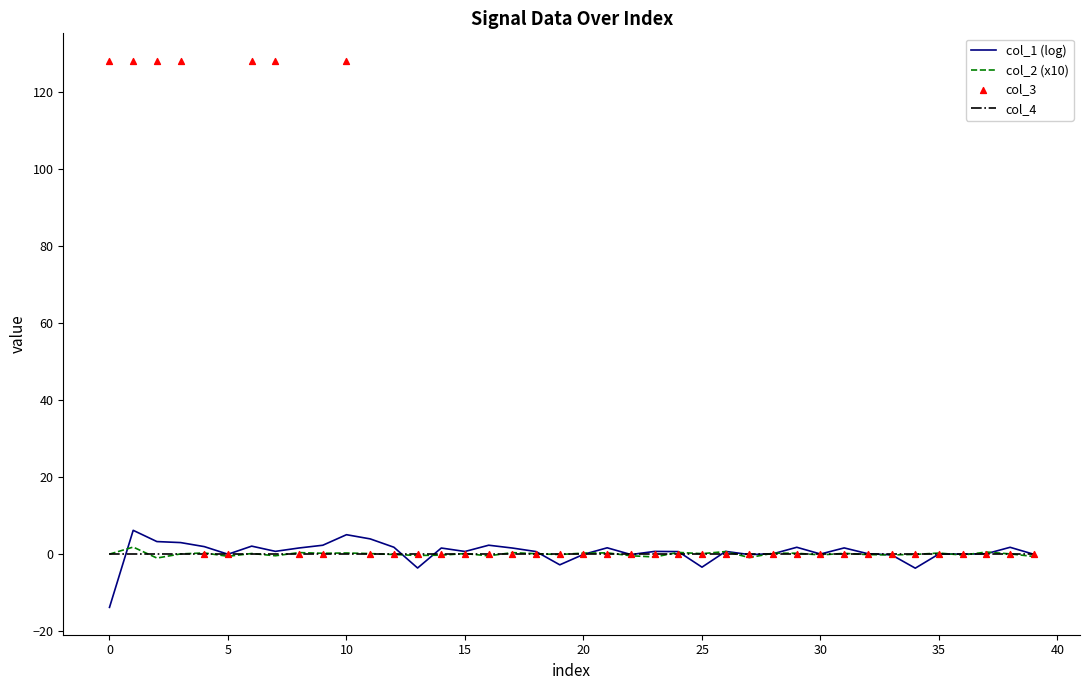

At how many categories does at least one series exceed 13?

7